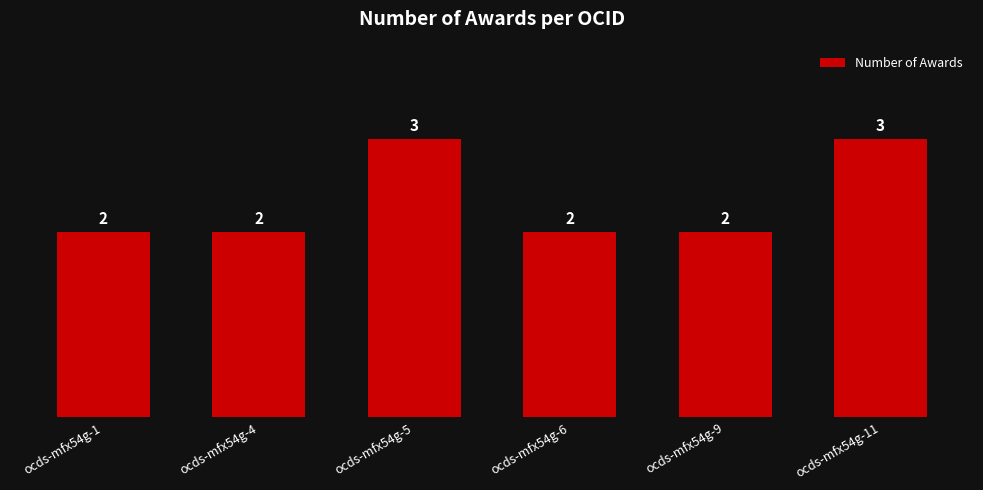

Read the value at ocds-mfx54g-11.

3